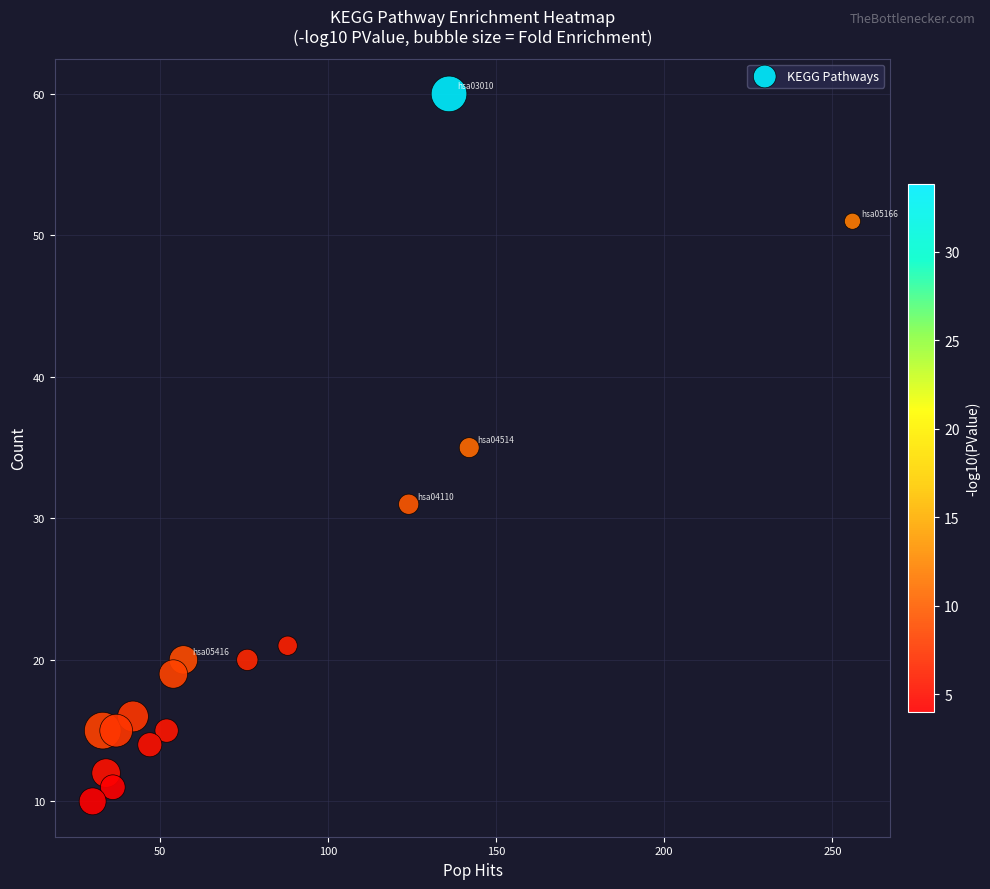

List the coordinates of all points as (X, Y) pairs, reading left to right.

(30, 10)  (33, 15)  (34, 12)  (36, 11)  (37, 15)  (42, 16)  (47, 14)  (52, 15)  (54, 19)  (57, 20)  (76, 20)  (88, 21)  (124, 31)  (136, 60)  (142, 35)  (256, 51)